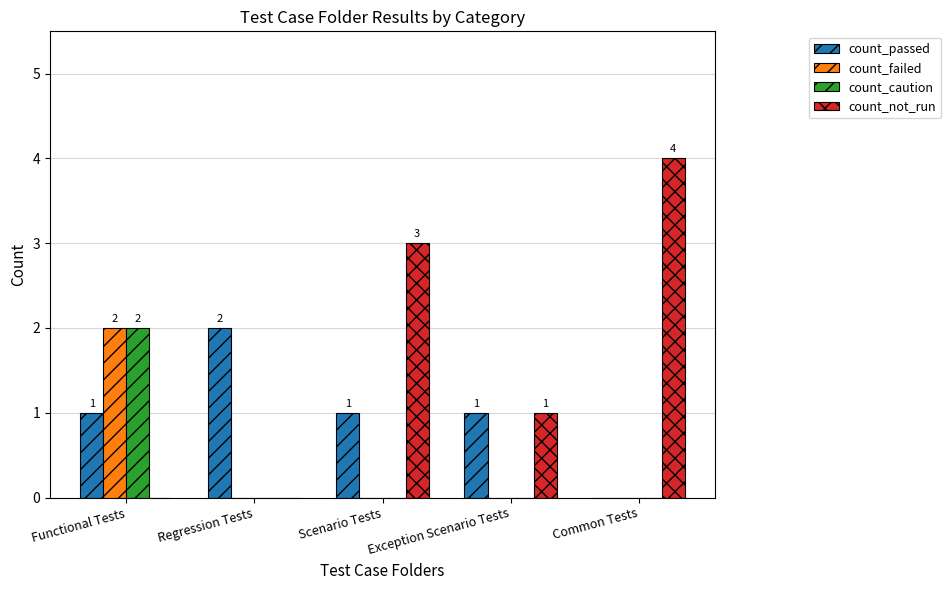

At which category is the sum across all series the highest?

Functional Tests